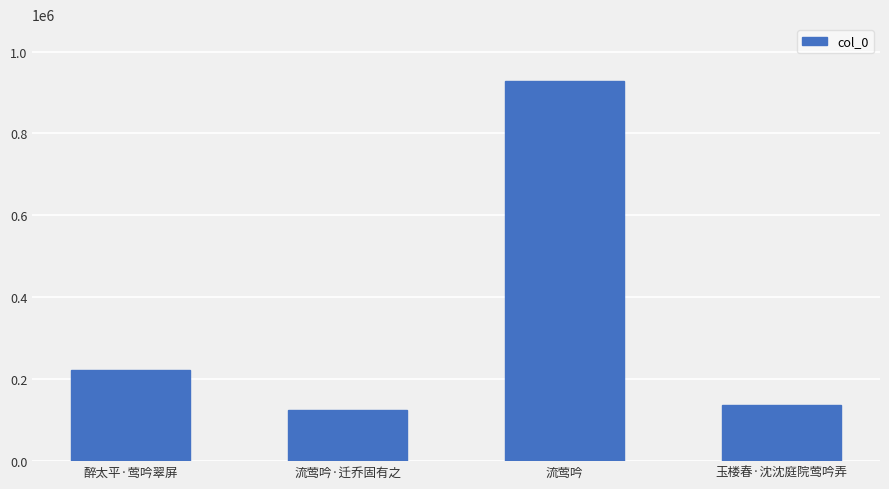

What is the value of the 4th bar from the left?

137658